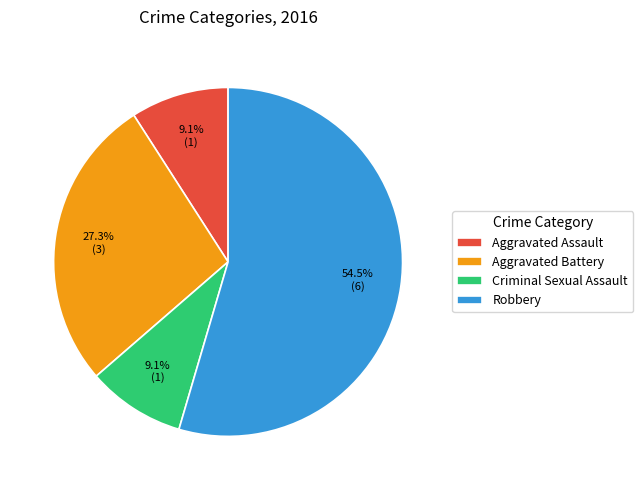

Approximately how many times larger is the value at Aggravated Battery compared to Criminal Sexual Assault?

3.0